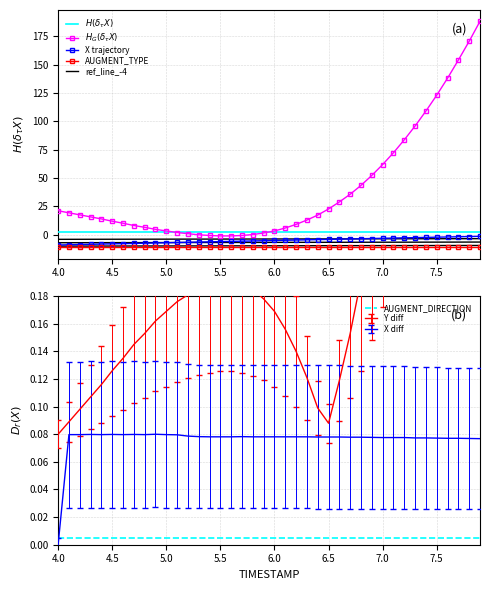

How many times do AUGMENT_DIRECTION and X diff cross each other?

1